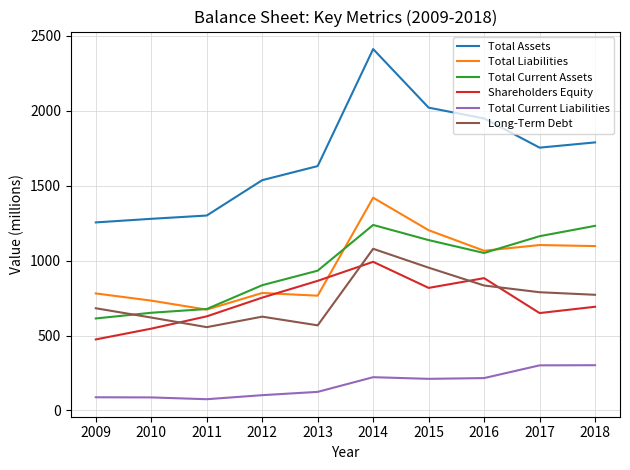

What is the spread (max minus min) of values at 2010?

1192